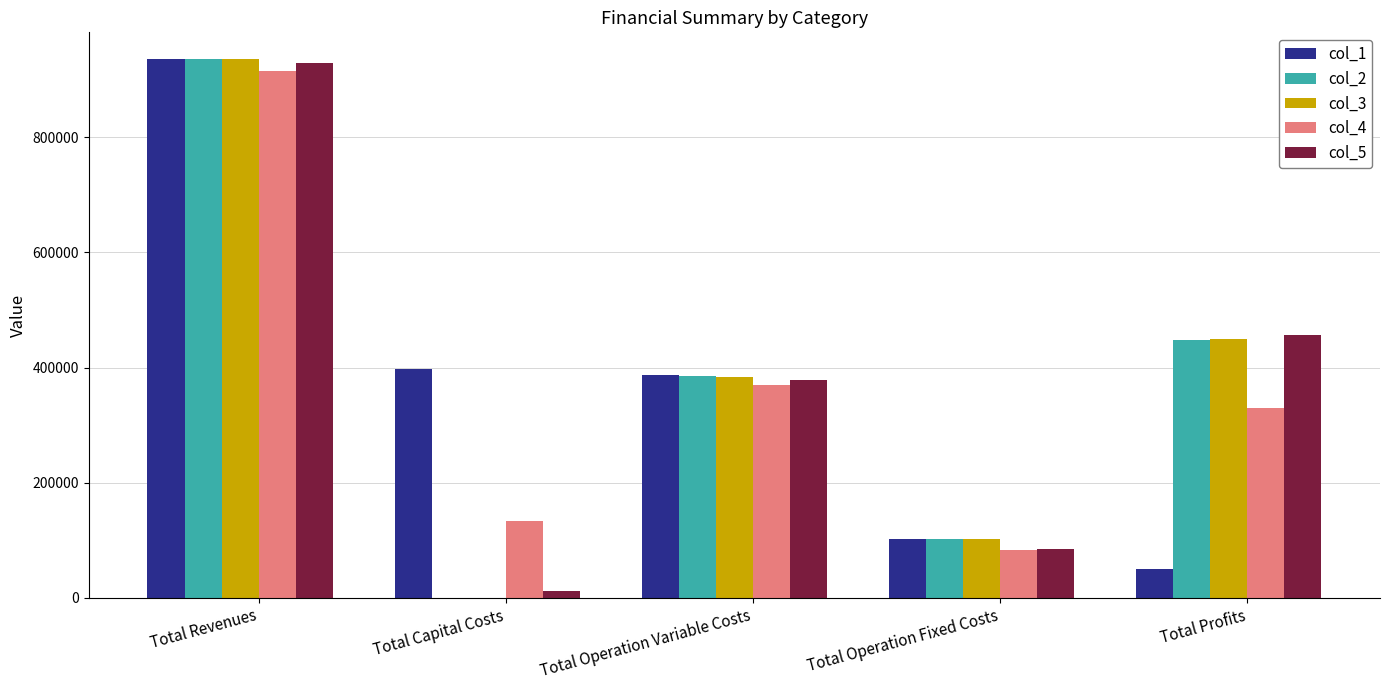

Reading left to right, list all the values displayed in this chart.

col_1: Total Revenues=935787.1	Total Capital Costs=397408.0	Total Operation Variable Costs=386494.0	Total Operation Fixed Costs=102270.8	Total Profits=49614.3
col_2: Total Revenues=935787.1	Total Capital Costs=0.0	Total Operation Variable Costs=385473.1	Total Operation Fixed Costs=102270.8	Total Profits=448043.2
col_3: Total Revenues=935787.1	Total Capital Costs=0.0	Total Operation Variable Costs=384450.8	Total Operation Fixed Costs=102270.8	Total Profits=449065.5
col_4: Total Revenues=914828.6	Total Capital Costs=133600.0	Total Operation Variable Costs=369458.9	Total Operation Fixed Costs=82682.7	Total Profits=329087.0
col_5: Total Revenues=928460.5	Total Capital Costs=11200.0	Total Operation Variable Costs=377599.2	Total Operation Fixed Costs=83859.7	Total Profits=455801.7